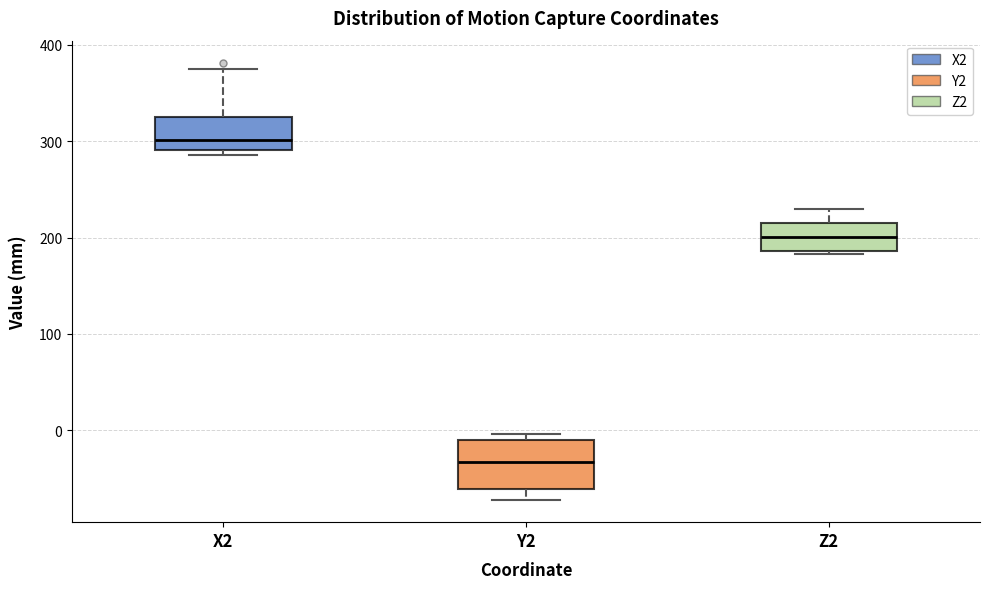

Comparing the boxes themselves (not the whiskers), which one is the tallest?

Y2